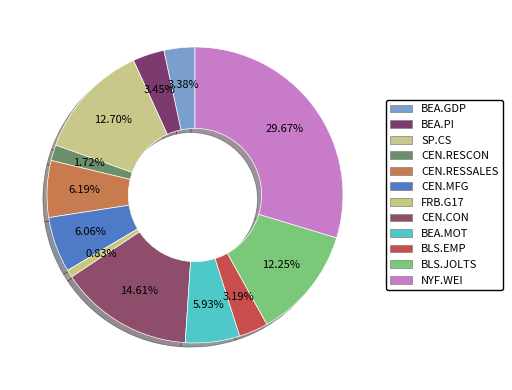

Count the number of slices in the pie.

12